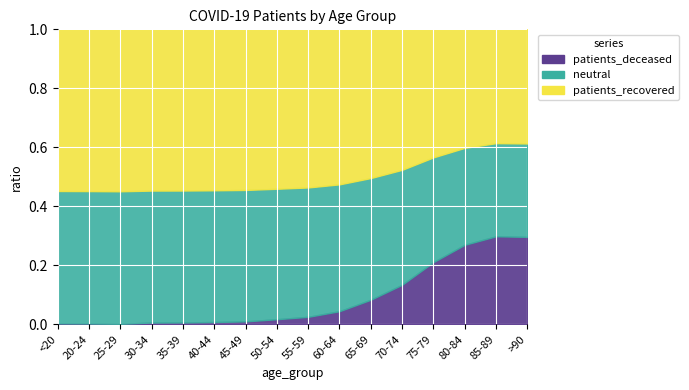

True or false: patients_deceased has more than 1 points higher than both neighbors.

False